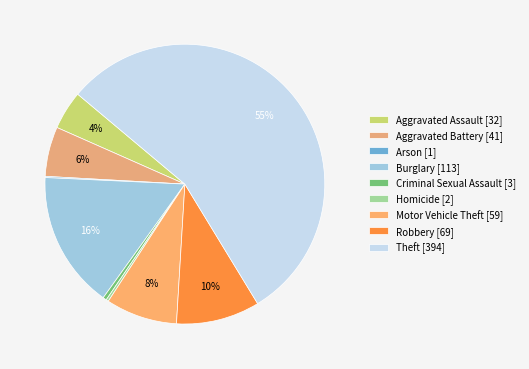

Is it true that Aggravated Battery is 6% of the pie?

True